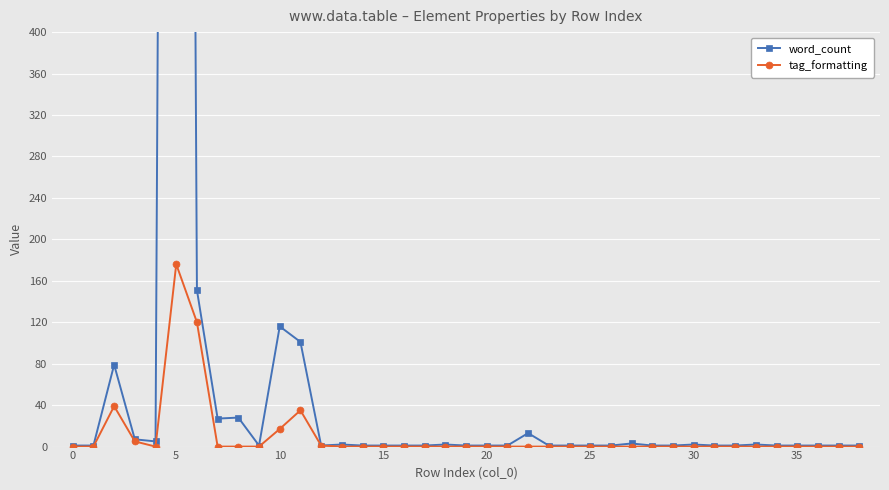

What is the average value of the tag_formatting series?

10